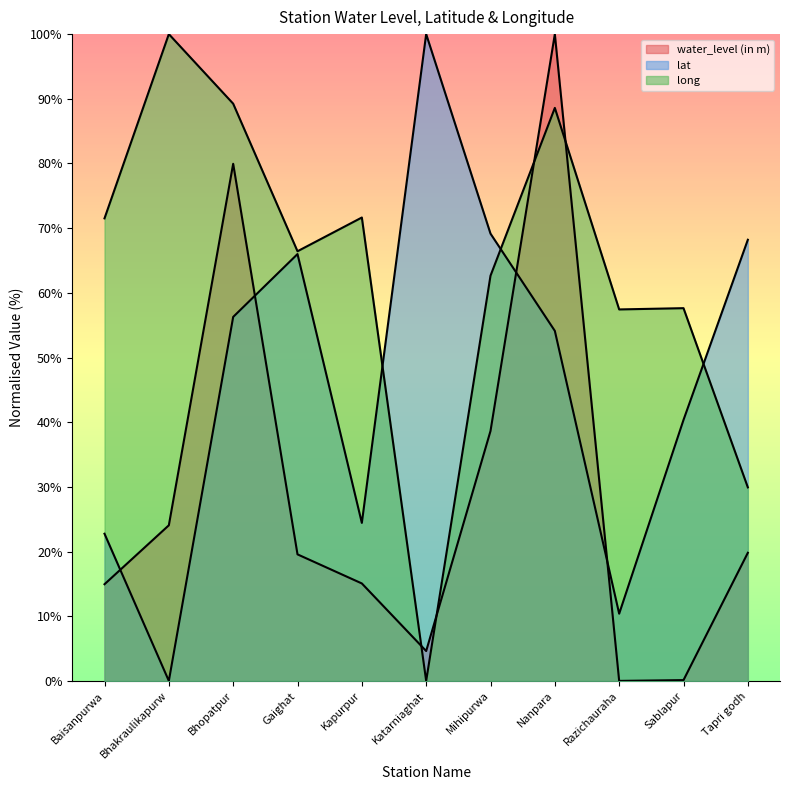

True or false: long has a value of 102.2 at Gaighat.

False